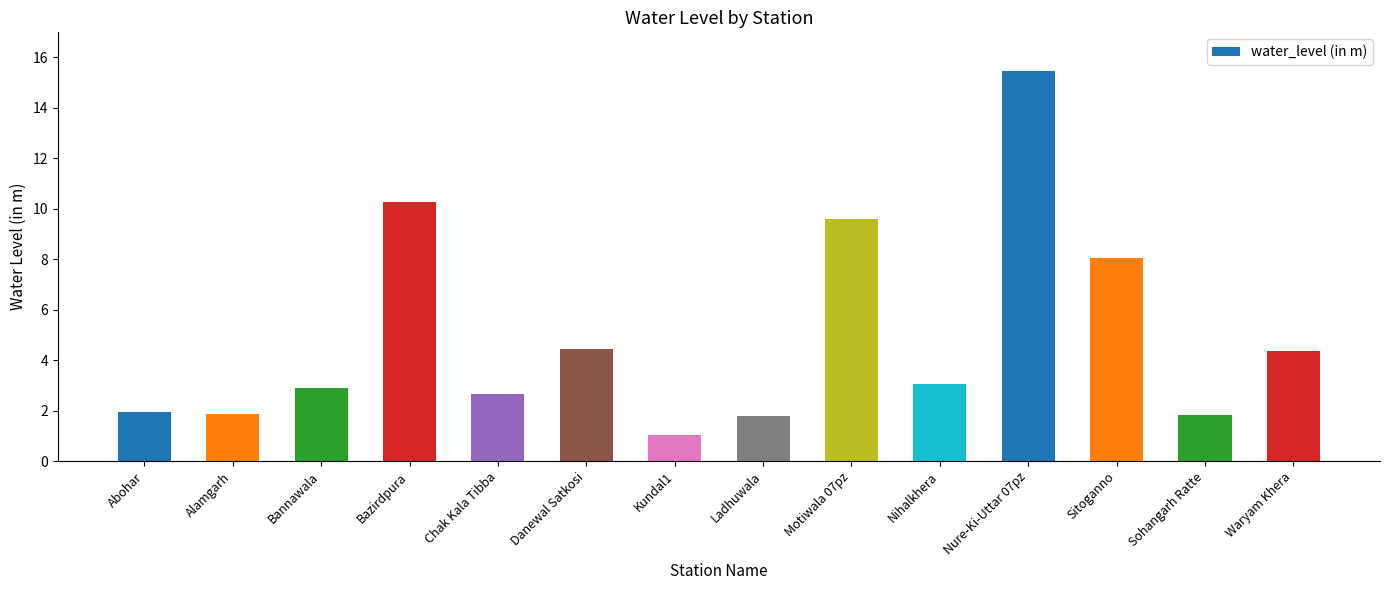

What is the difference between the maximum and minimum values?

14.4